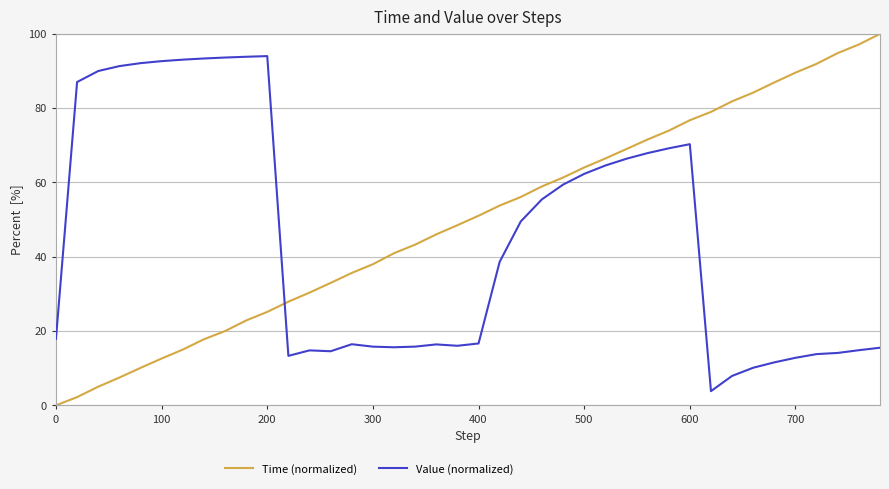

Which series has the largest total across all categories?

Time (normalized)